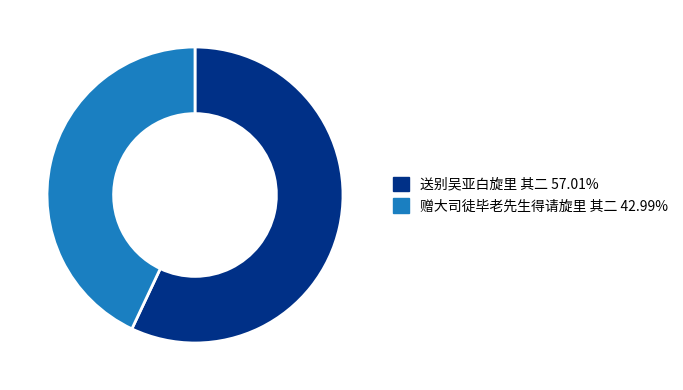

Rank the categories by value from highest to lowest.

送别吴亚白旋里 其二, 赠大司徒毕老先生得请旋里 其二